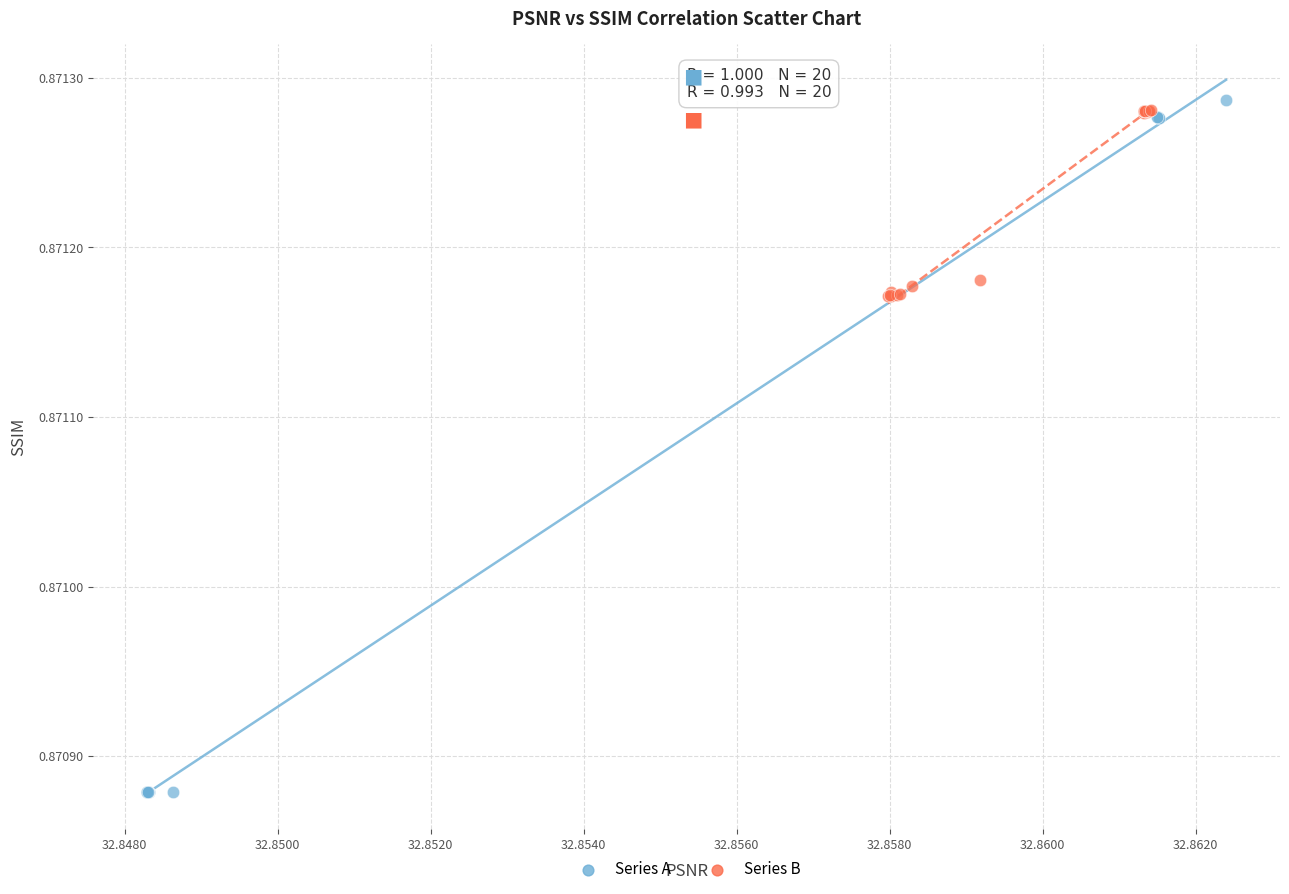

Which series reaches the minimum Y coordinate?

Series A